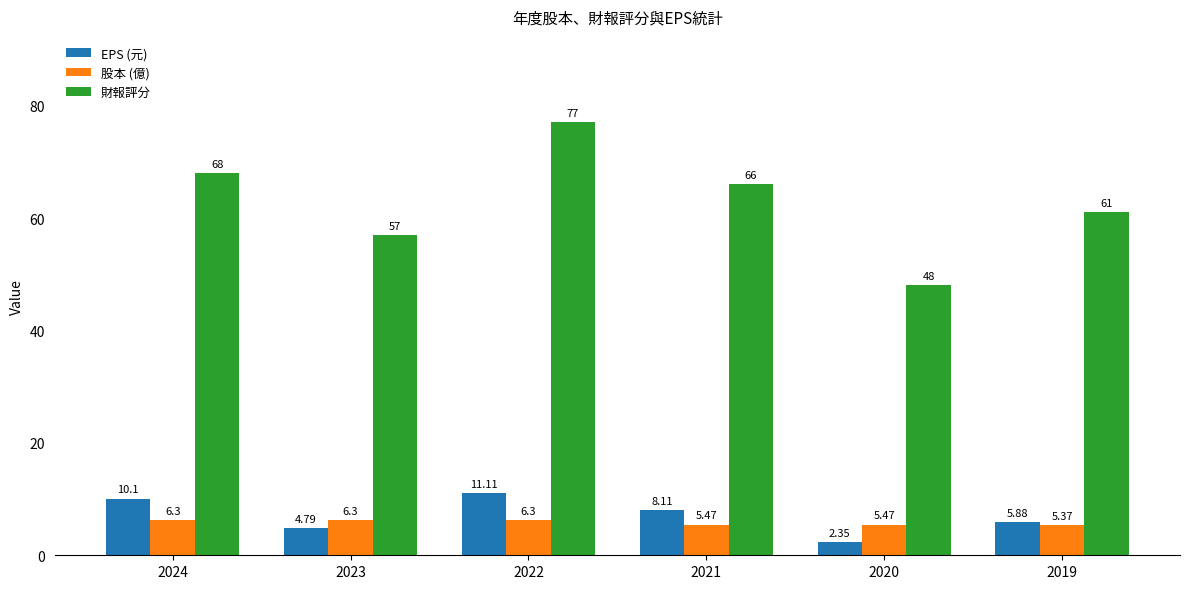

What is the sum of the 股本 (億) values at 2022 and 2024?

12.6